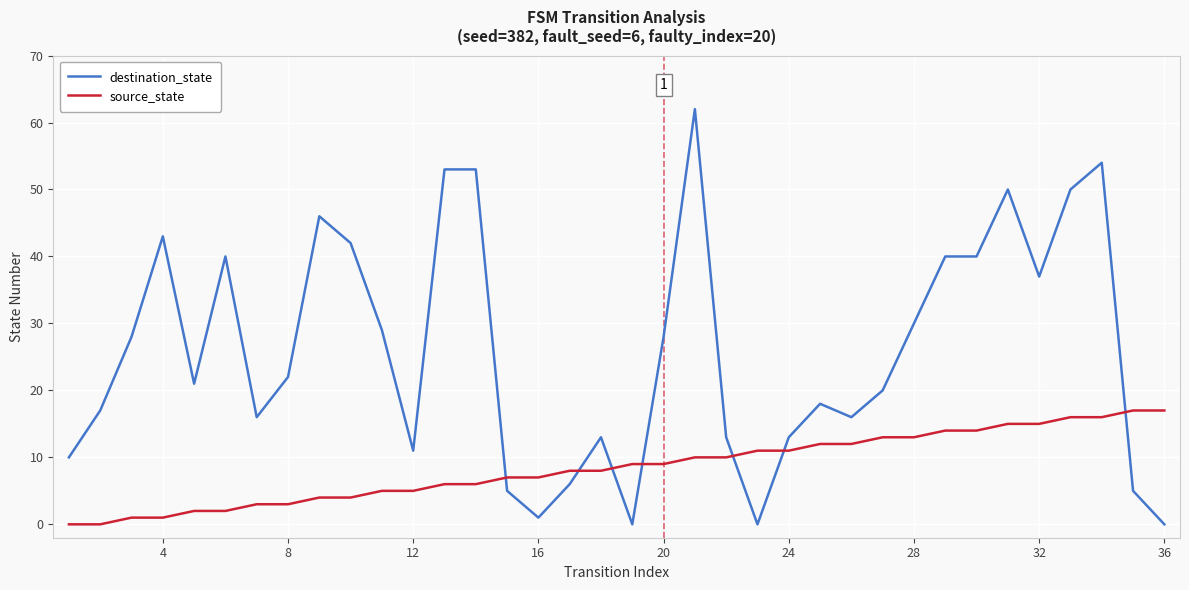

Reading right to left, transcribe all the data shown in this chart.

destination_state: 0	5	54	50	37	50	40	40	30	20	16	18	13	0	13	62	28	0	13	6	1	5	53	53	11	29	42	46	22	16	40	21	43	28	17	10
source_state: 17	17	16	16	15	15	14	14	13	13	12	12	11	11	10	10	9	9	8	8	7	7	6	6	5	5	4	4	3	3	2	2	1	1	0	0